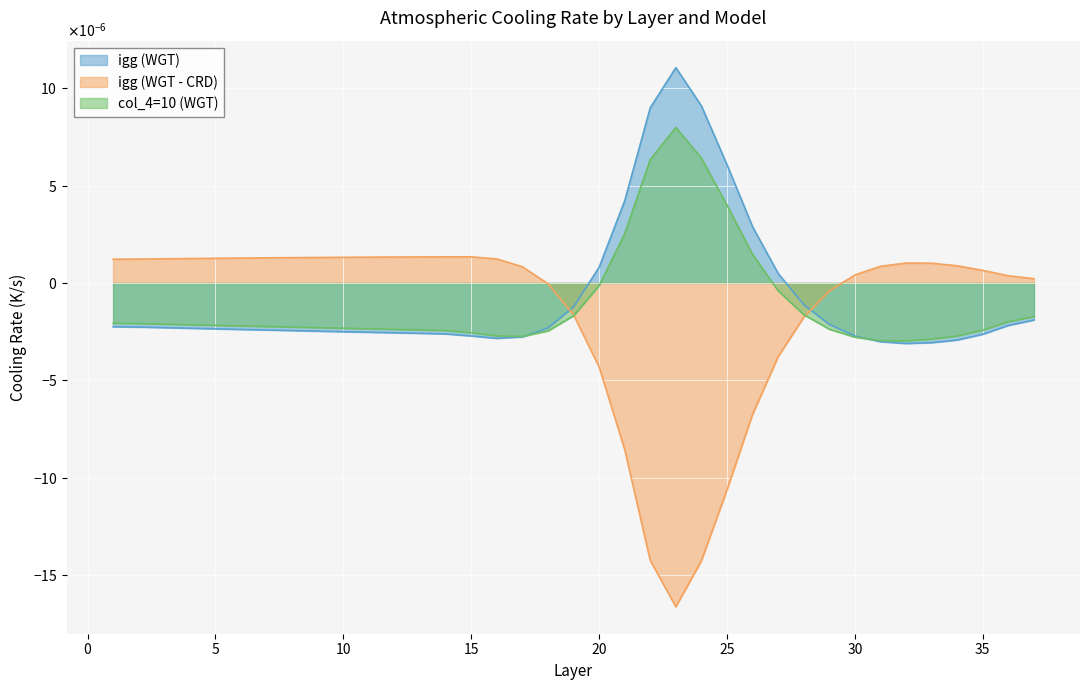

Is the value of col_4=10 (WGT) at 1 greater than the value of igg (WGT) at 15?

Yes